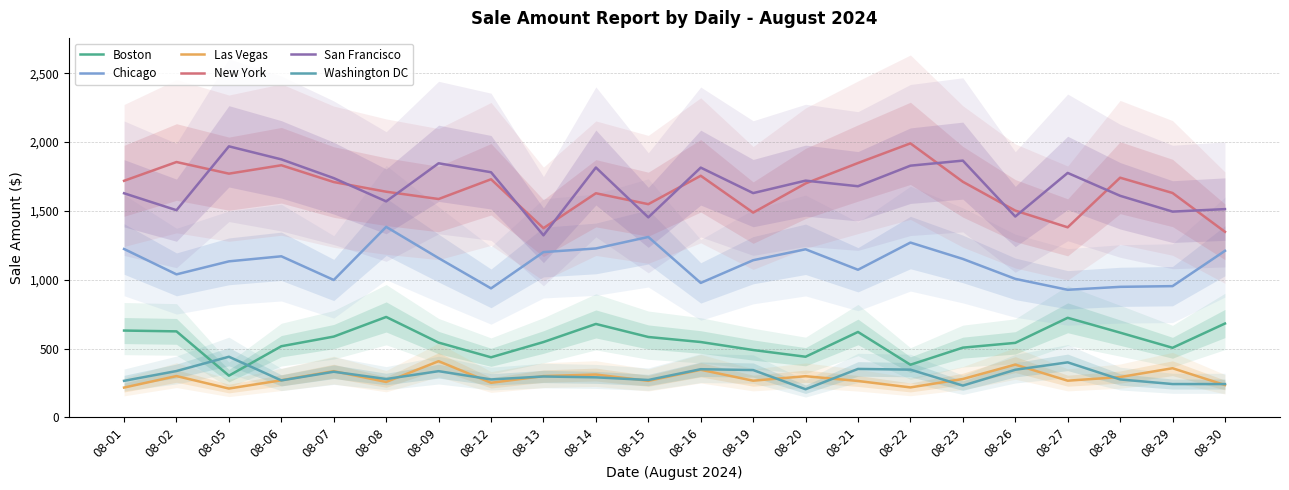

True or false: Boston has more than 2 points higher than both neighbors.

True